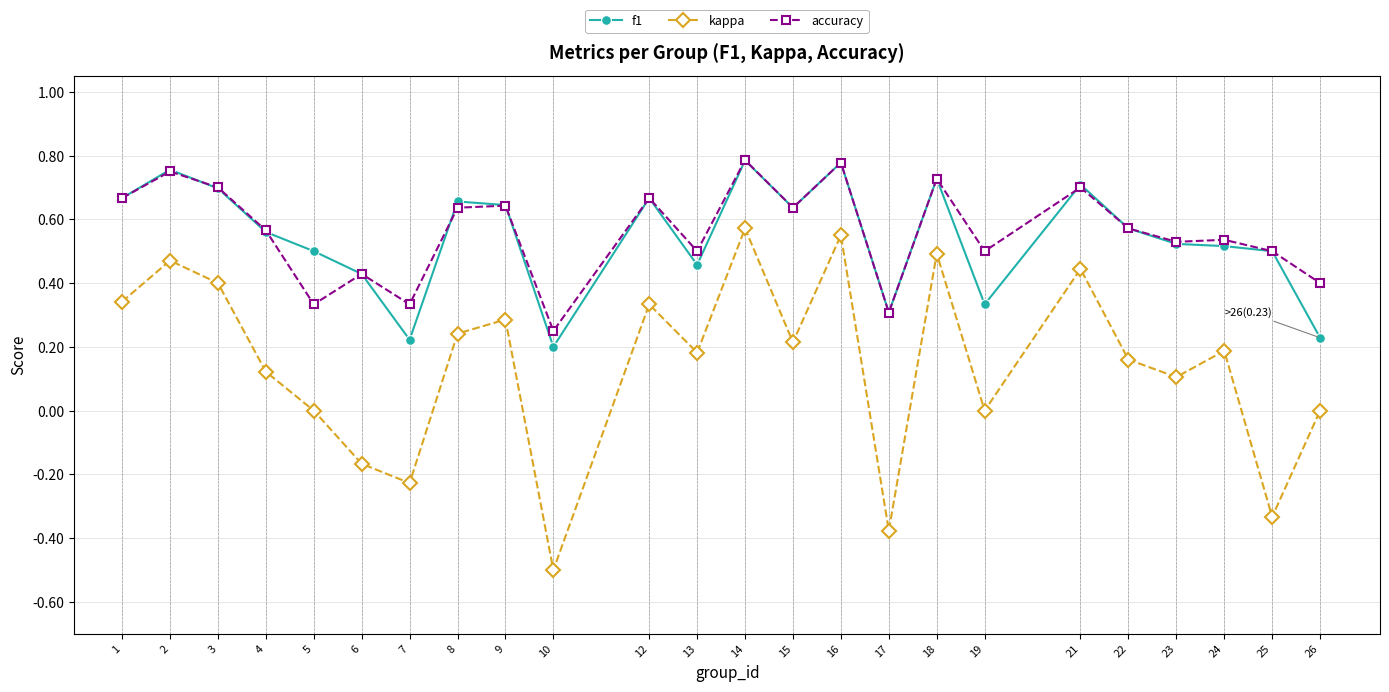

What is the total value across all series at 14?

2.1